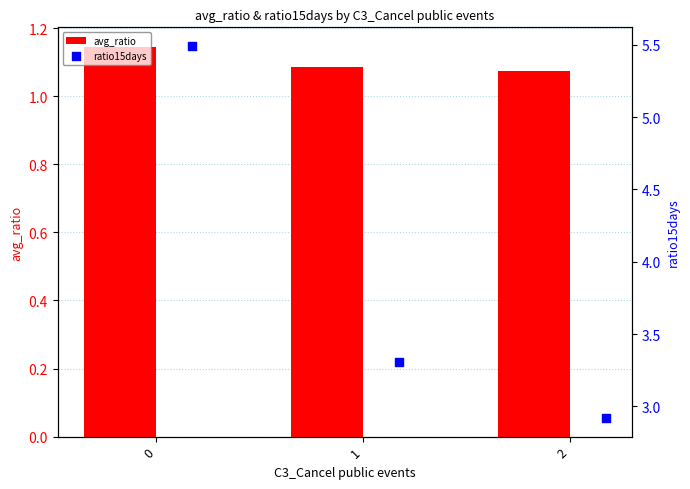

Is the value of ratio15days at 0 greater than the value of avg_ratio at 0?

Yes